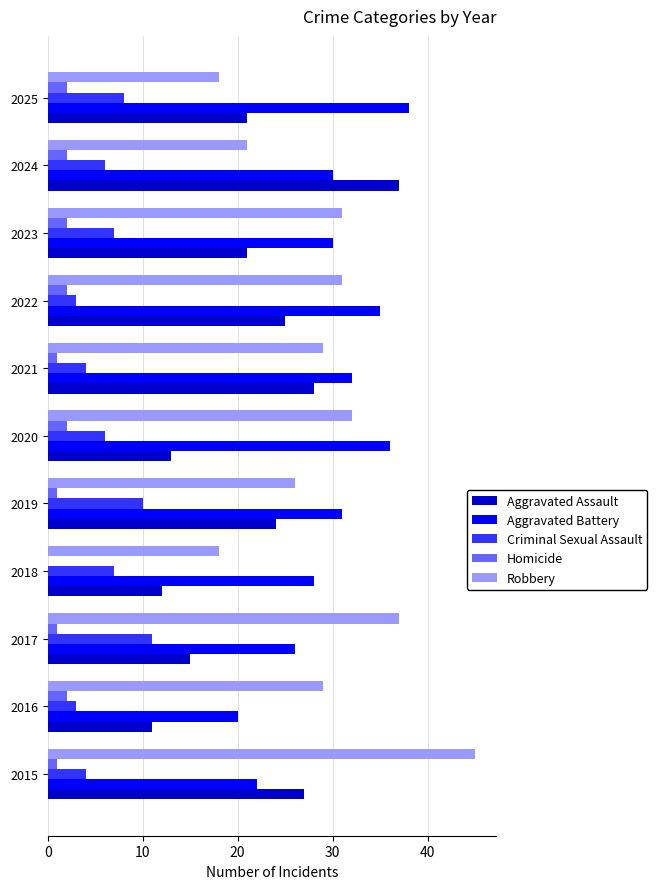

Is the value of Criminal Sexual Assault at 2015 greater than the value of Aggravated Assault at 2017?

No